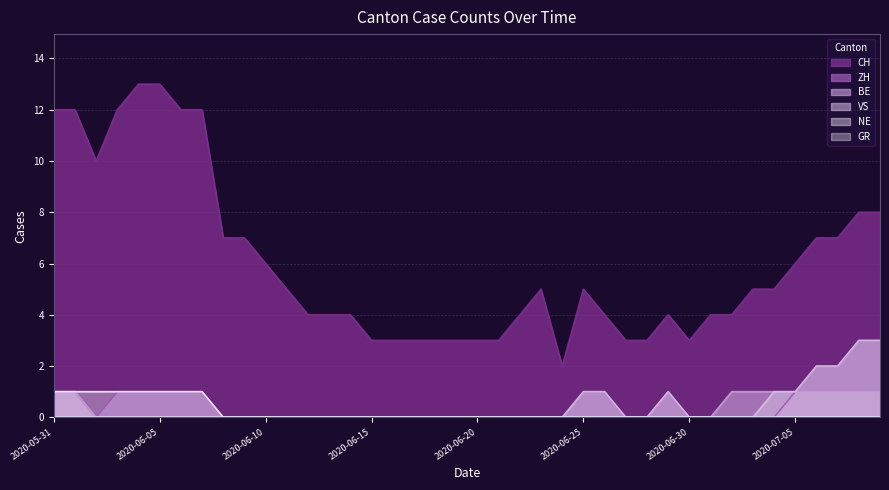

Reading left to right, list all the values displayed in this chart.

CH: 2020-05-31=12	2020-06-01=12	2020-06-02=10	2020-06-03=12	2020-06-04=13	2020-06-05=13	2020-06-06=12	2020-06-07=12	2020-06-08=7	2020-06-09=7	2020-06-10=6	2020-06-11=5	2020-06-12=4	2020-06-13=4	2020-06-14=4	2020-06-15=3	2020-06-16=3	2020-06-17=3	2020-06-18=3	2020-06-19=3	2020-06-20=3	2020-06-21=3	2020-06-22=4	2020-06-23=5	2020-06-24=2	2020-06-25=5	2020-06-26=4	2020-06-27=3	2020-06-28=3	2020-06-29=4	2020-06-30=3	2020-07-01=4	2020-07-02=4	2020-07-03=5	2020-07-04=5	2020-07-05=6	2020-07-06=7	2020-07-07=7	2020-07-08=8	2020-07-09=8
ZH: 2020-05-31=1	2020-06-01=1	2020-06-02=0	2020-06-03=1	2020-06-04=1	2020-06-05=1	2020-06-06=1	2020-06-07=1	2020-06-08=0	2020-06-09=0	2020-06-10=0	2020-06-11=0	2020-06-12=0	2020-06-13=0	2020-06-14=0	2020-06-15=0	2020-06-16=0	2020-06-17=0	2020-06-18=0	2020-06-19=0	2020-06-20=0	2020-06-21=0	2020-06-22=0	2020-06-23=0	2020-06-24=0	2020-06-25=1	2020-06-26=1	2020-06-27=0	2020-06-28=0	2020-06-29=1	2020-06-30=0	2020-07-01=0	2020-07-02=0	2020-07-03=0	2020-07-04=0	2020-07-05=1	2020-07-06=2	2020-07-07=2	2020-07-08=3	2020-07-09=3
BE: 2020-05-31=1	2020-06-01=1	2020-06-02=0	2020-06-03=0	2020-06-04=0	2020-06-05=0	2020-06-06=0	2020-06-07=0	2020-06-08=0	2020-06-09=0	2020-06-10=0	2020-06-11=0	2020-06-12=0	2020-06-13=0	2020-06-14=0	2020-06-15=0	2020-06-16=0	2020-06-17=0	2020-06-18=0	2020-06-19=0	2020-06-20=0	2020-06-21=0	2020-06-22=0	2020-06-23=0	2020-06-24=0	2020-06-25=0	2020-06-26=0	2020-06-27=0	2020-06-28=0	2020-06-29=0	2020-06-30=0	2020-07-01=0	2020-07-02=1	2020-07-03=1	2020-07-04=1	2020-07-05=1	2020-07-06=1	2020-07-07=1	2020-07-08=1	2020-07-09=1
VS: 2020-05-31=0	2020-06-01=0	2020-06-02=0	2020-06-03=0	2020-06-04=0	2020-06-05=0	2020-06-06=0	2020-06-07=0	2020-06-08=0	2020-06-09=0	2020-06-10=0	2020-06-11=0	2020-06-12=0	2020-06-13=0	2020-06-14=0	2020-06-15=0	2020-06-16=0	2020-06-17=0	2020-06-18=0	2020-06-19=0	2020-06-20=0	2020-06-21=0	2020-06-22=0	2020-06-23=0	2020-06-24=0	2020-06-25=1	2020-06-26=1	2020-06-27=0	2020-06-28=0	2020-06-29=1	2020-06-30=0	2020-07-01=0	2020-07-02=0	2020-07-03=0	2020-07-04=1	2020-07-05=1	2020-07-06=2	2020-07-07=2	2020-07-08=3	2020-07-09=3
GR: 2020-05-31=1	2020-06-01=1	2020-06-02=1	2020-06-03=1	2020-06-04=1	2020-06-05=1	2020-06-06=1	2020-06-07=1	2020-06-08=0	2020-06-09=0	2020-06-10=0	2020-06-11=0	2020-06-12=0	2020-06-13=0	2020-06-14=0	2020-06-15=0	2020-06-16=0	2020-06-17=0	2020-06-18=0	2020-06-19=0	2020-06-20=0	2020-06-21=0	2020-06-22=0	2020-06-23=0	2020-06-24=0	2020-06-25=0	2020-06-26=0	2020-06-27=0	2020-06-28=0	2020-06-29=0	2020-06-30=0	2020-07-01=0	2020-07-02=0	2020-07-03=0	2020-07-04=0	2020-07-05=0	2020-07-06=0	2020-07-07=0	2020-07-08=0	2020-07-09=0